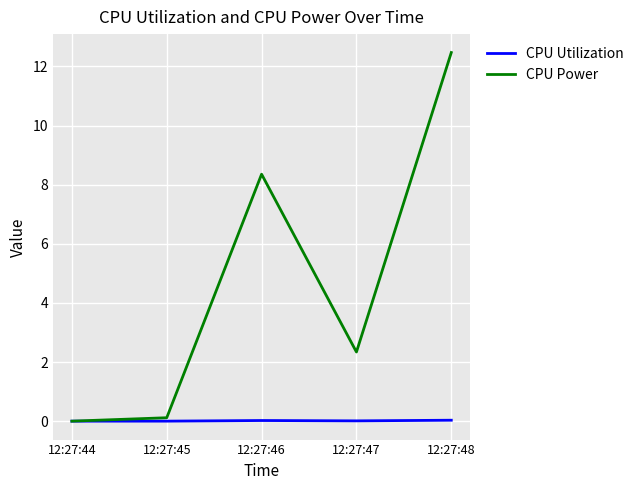

Which label corresponds to the largest value in the chart?

12:27:48